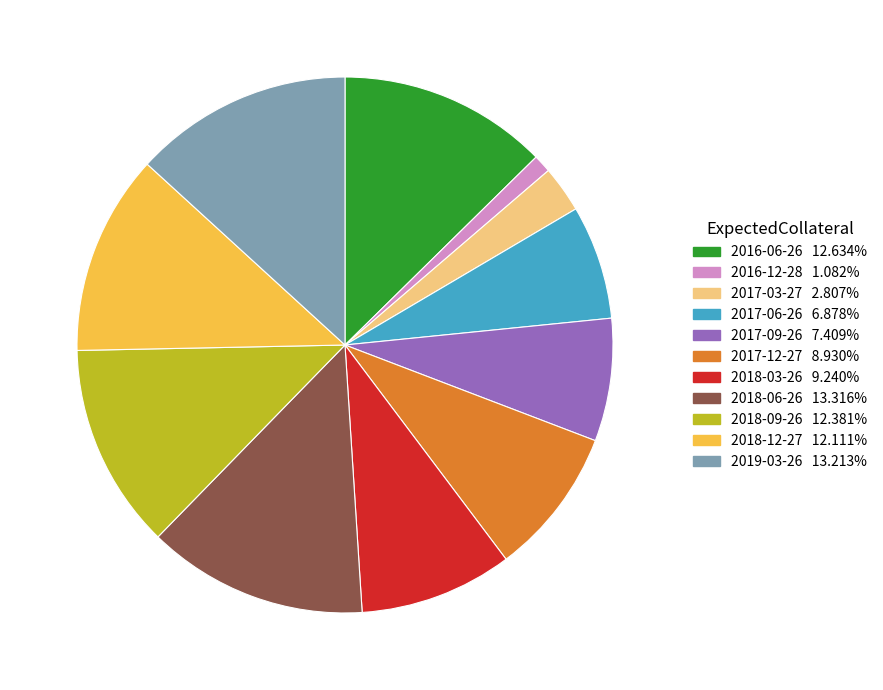

Is there a majority slice in this chart?

No